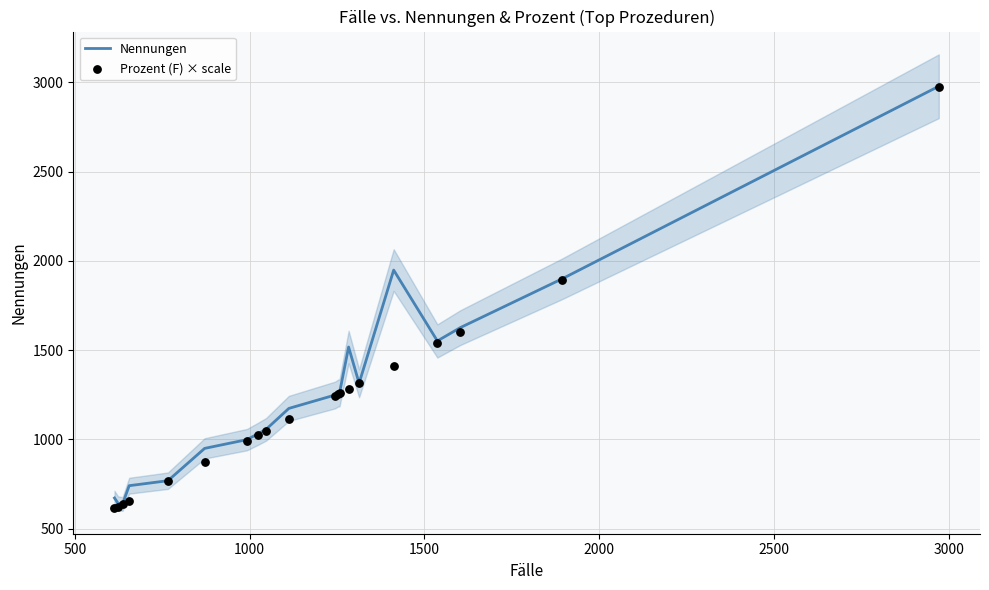

At how many categories does at least one series exceed 1344?

6